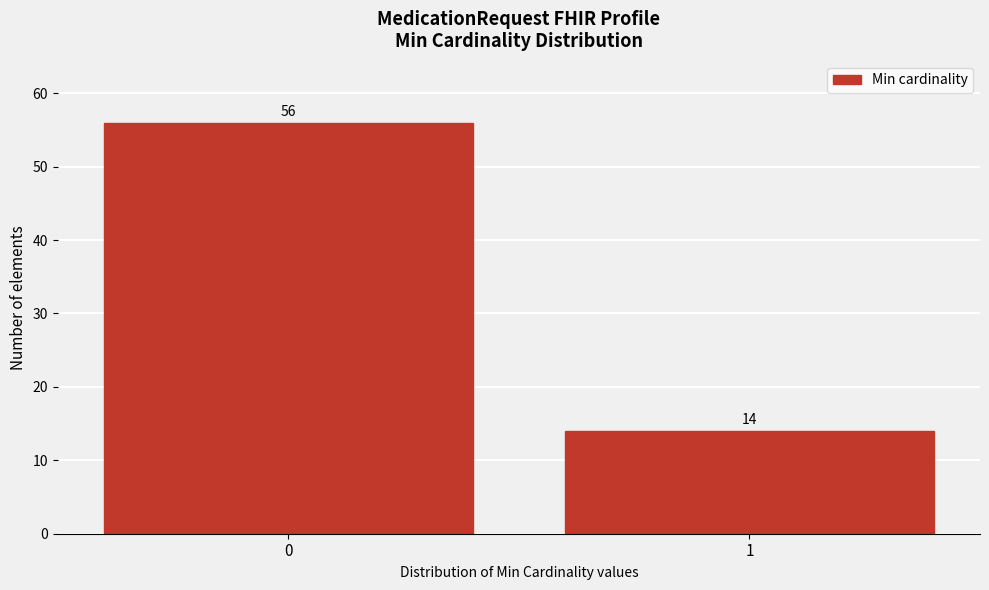

Reading left to right, extract all data points from this chart.

0=56	1=14